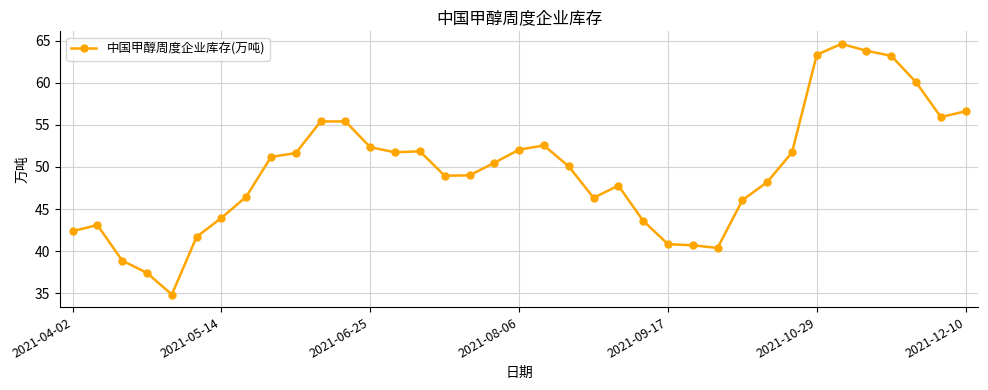

True or false: there are more than 2 points higher than both neighbors.

True